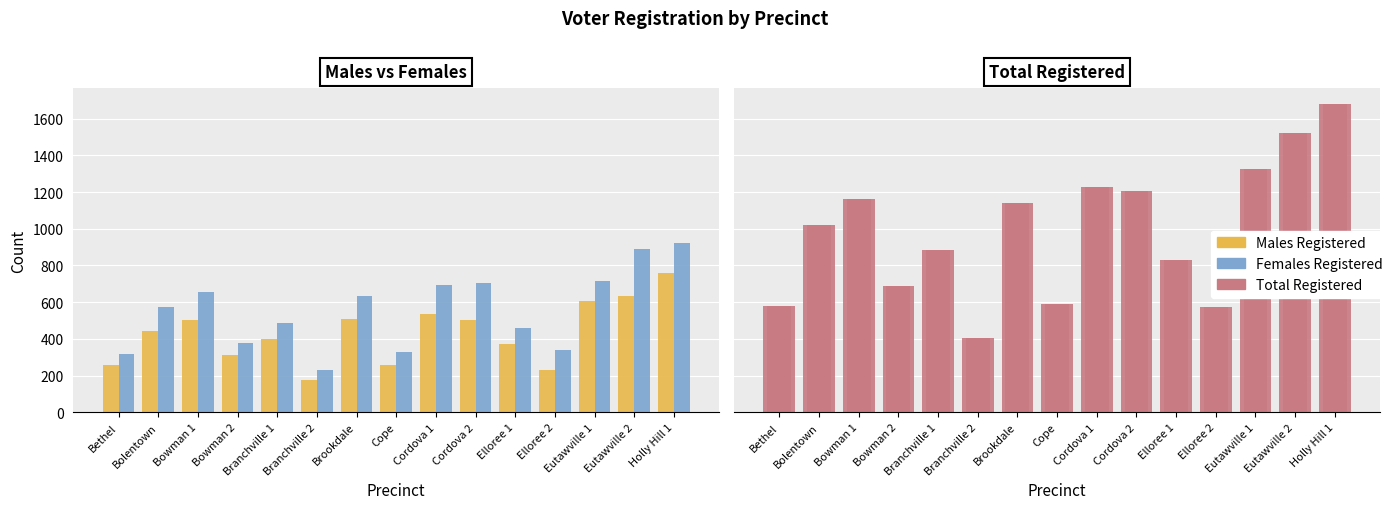

What is the total value across all series at Branchville 2?

810